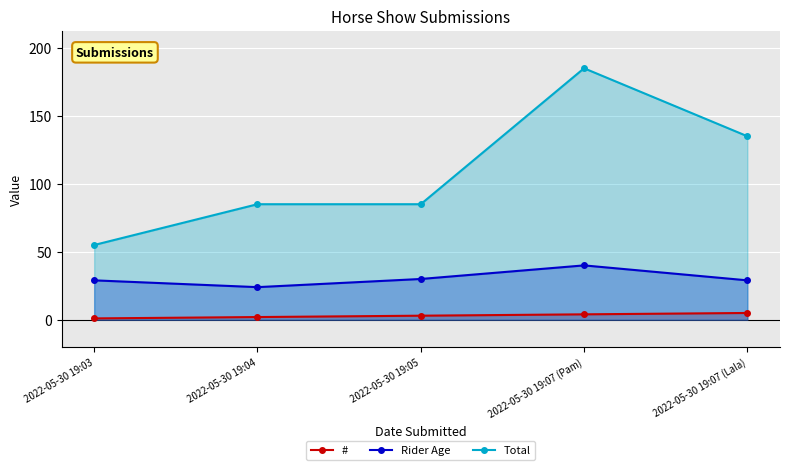

How many values in the Rider Age series exceed 29?

2